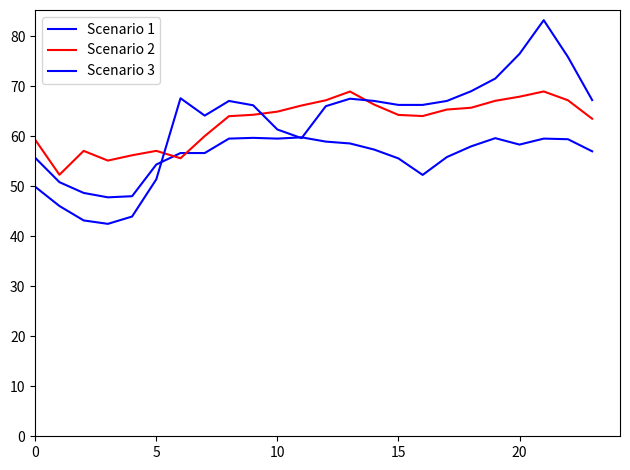

How many lines are shown in the chart?

3